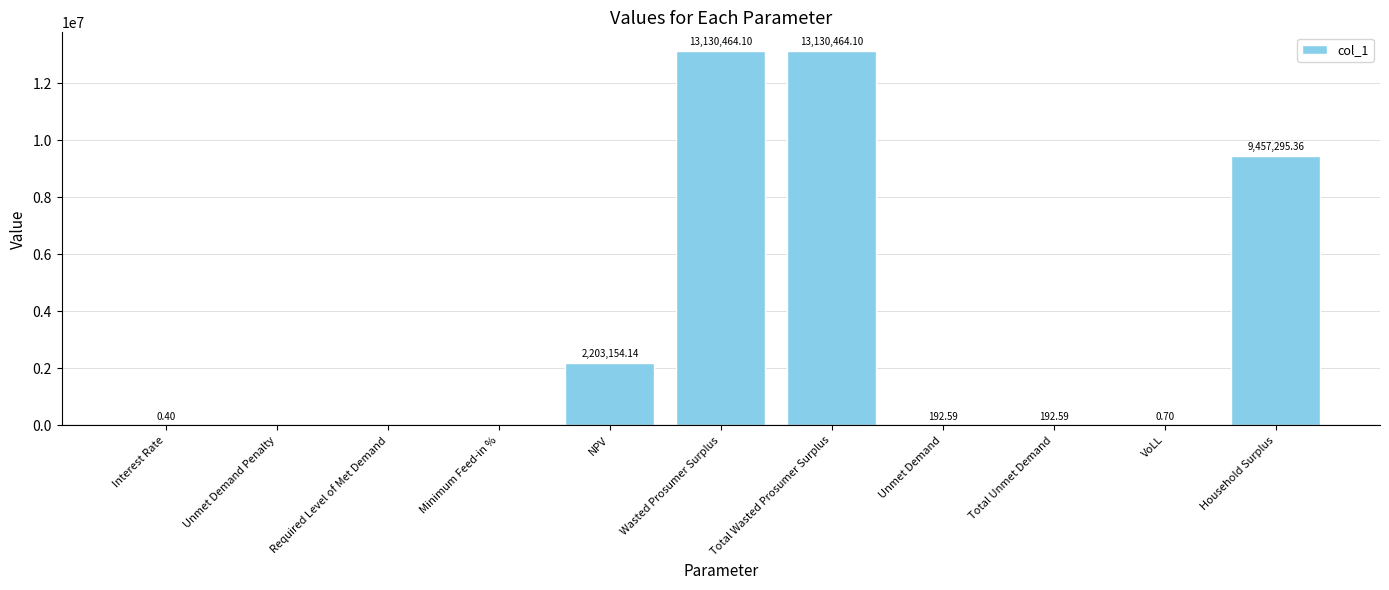

At which label does the data first exceed 192?

NPV